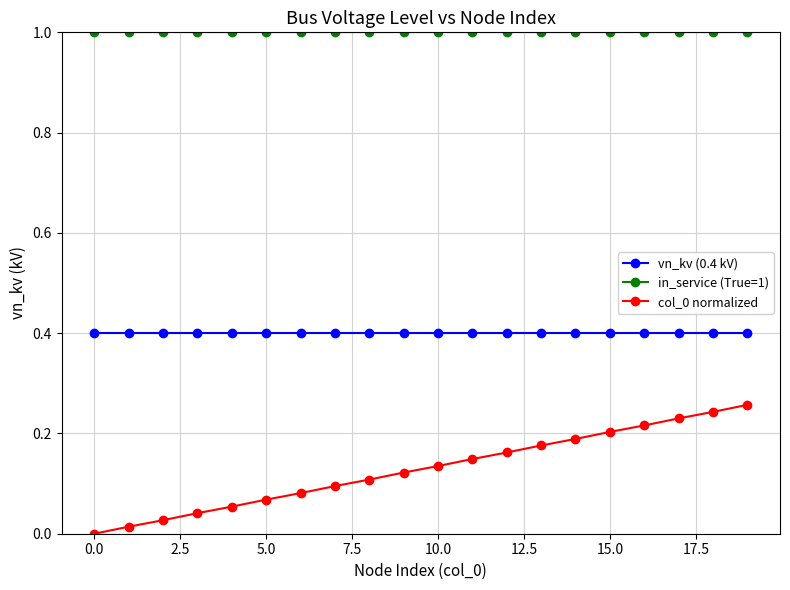

What is the maximum value for in_service (True=1)?

1.0